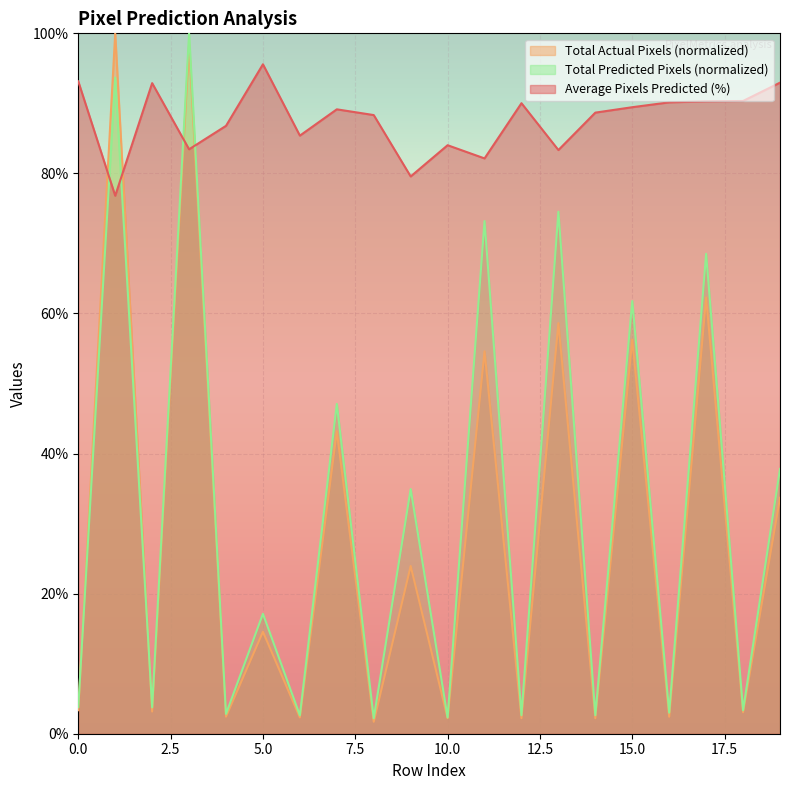

The value of Total Predicted Pixels (normalized) at 0.0 is 3.8. True or false?

True